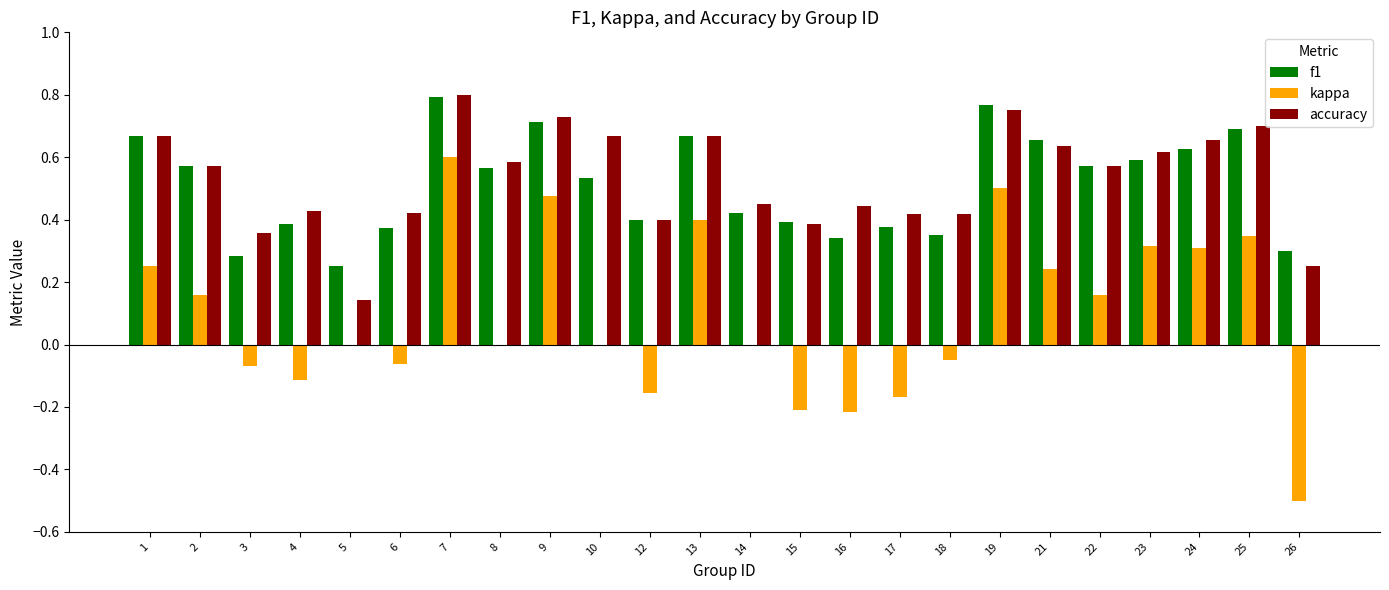

Is it true that kappa equals 0.1 at 22?

False